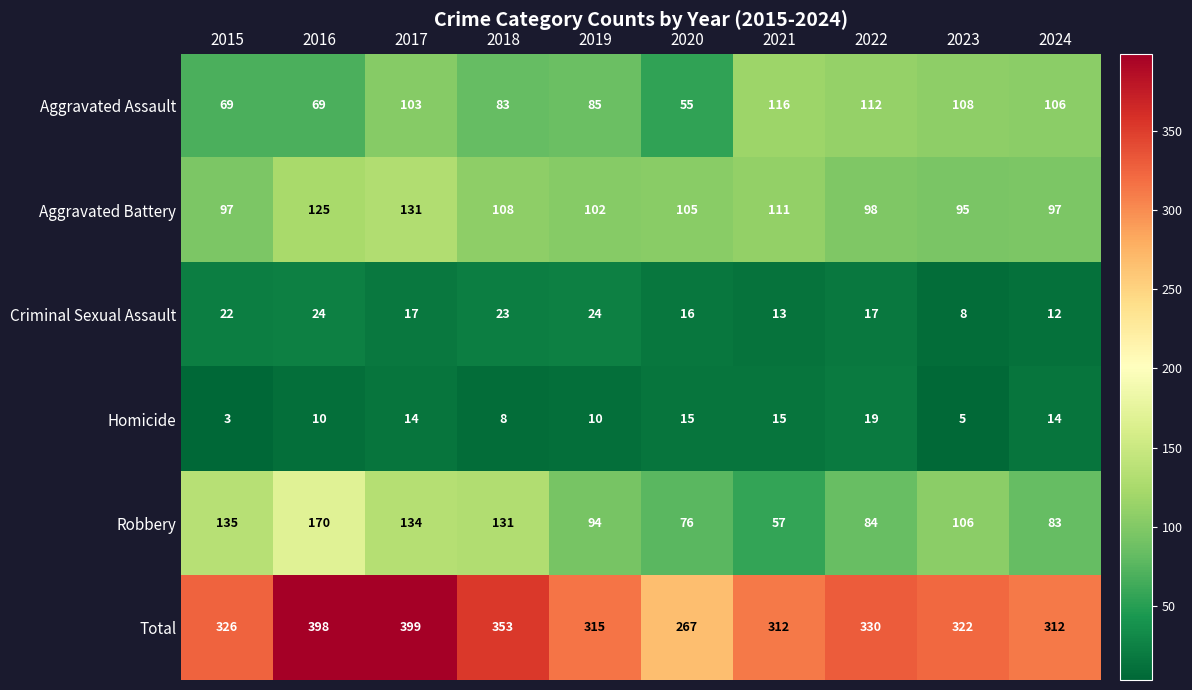

At which category is the sum across all series the highest?

2017